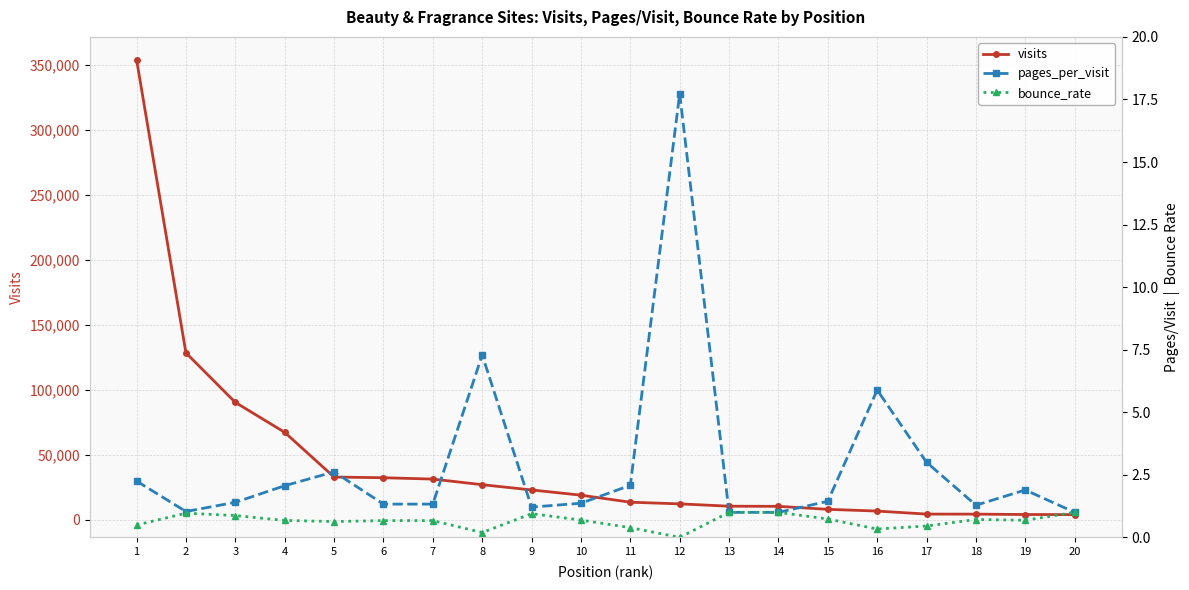

In pages_per_visit, how many points are lower than both neighbors (excluding endpoints)?

4